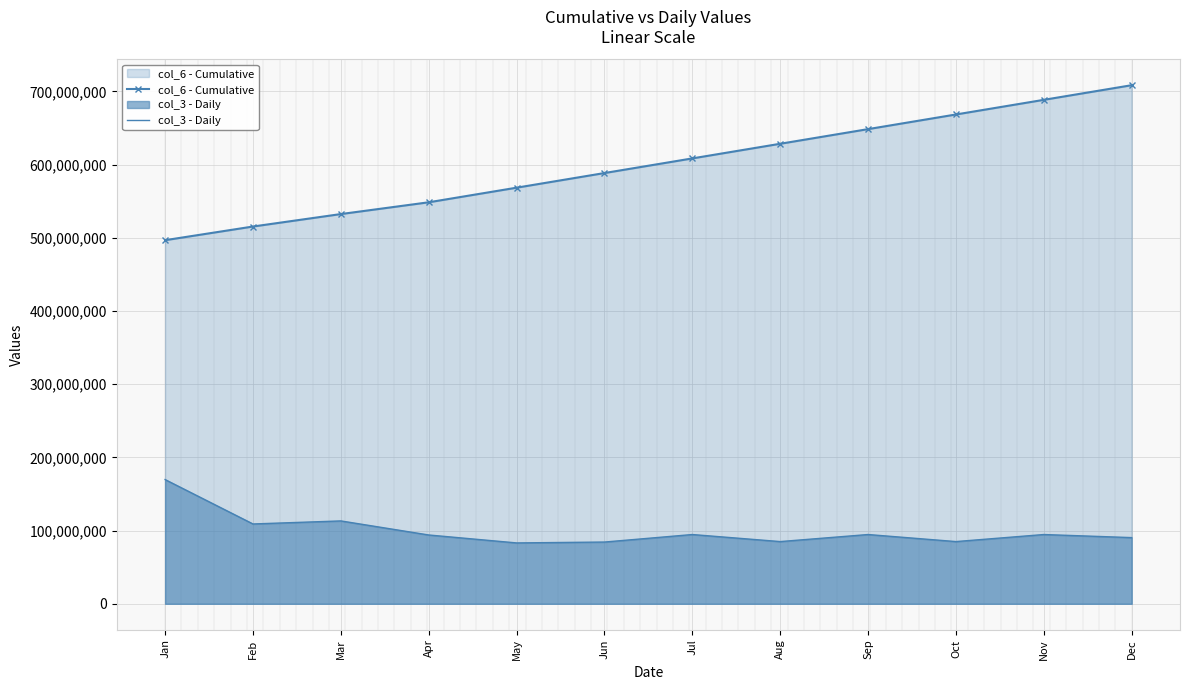

What is the difference between the maximum and minimum values in the col_6 - Cumulative series?

211722440.1